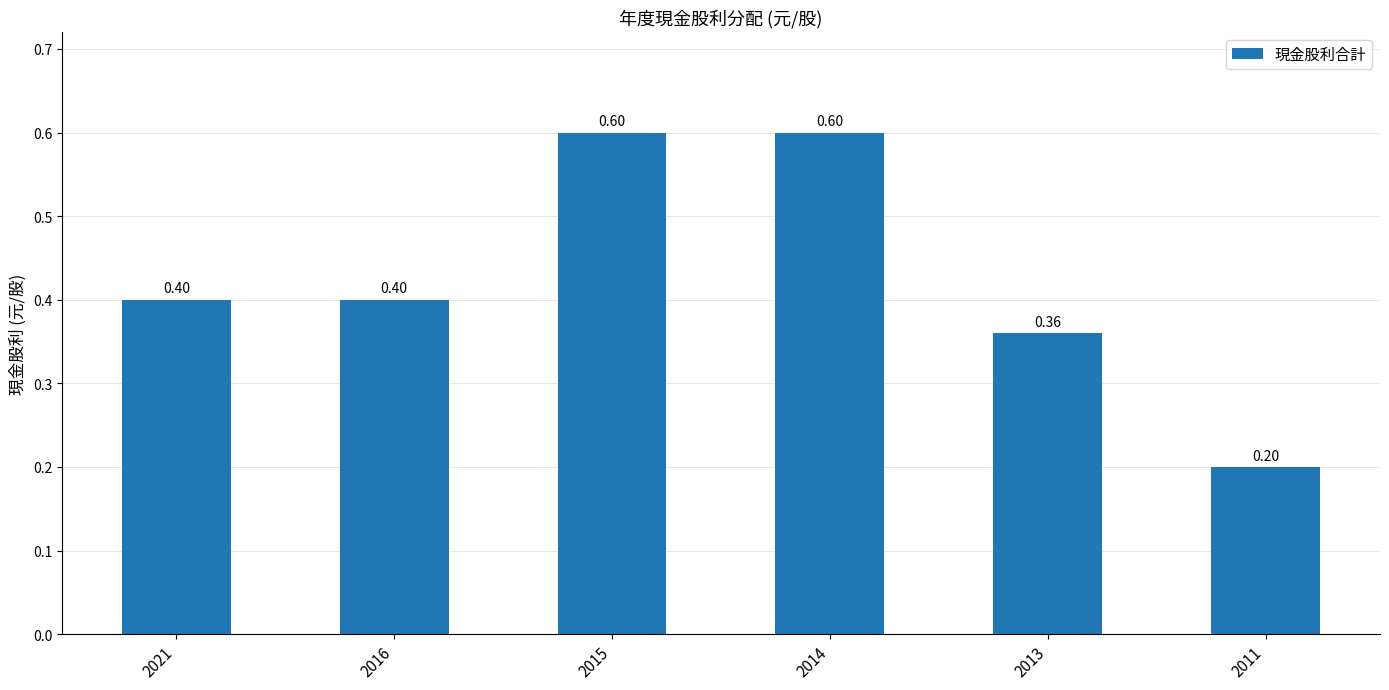

What is the smallest value displayed?

0.2